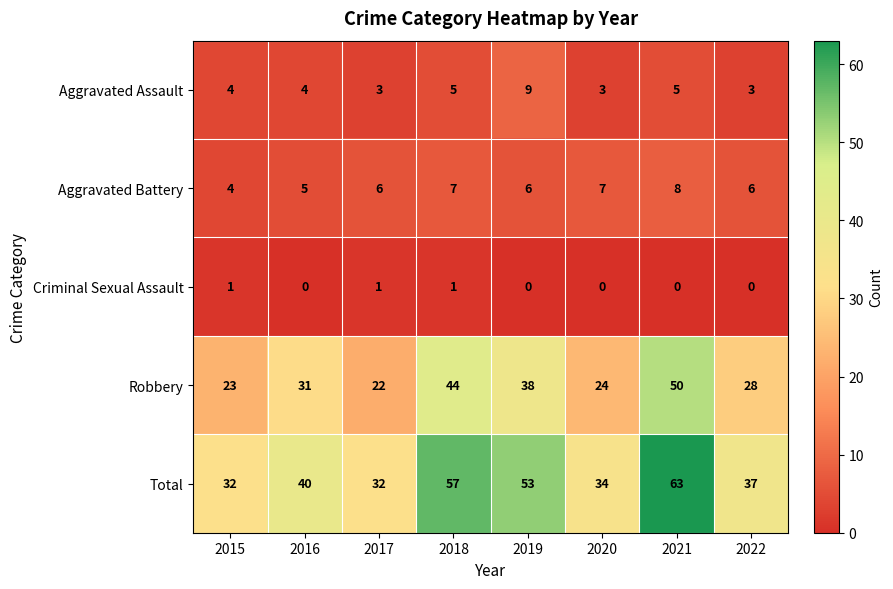

At how many categories does at least one series exceed 24?

8